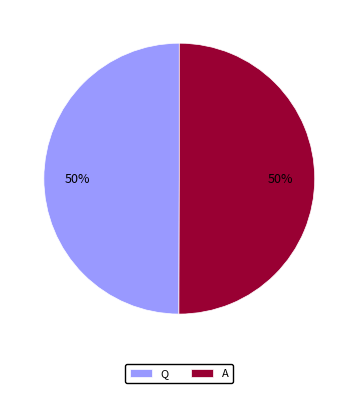

Approximately how many times larger is the value at A compared to Q?

1.0